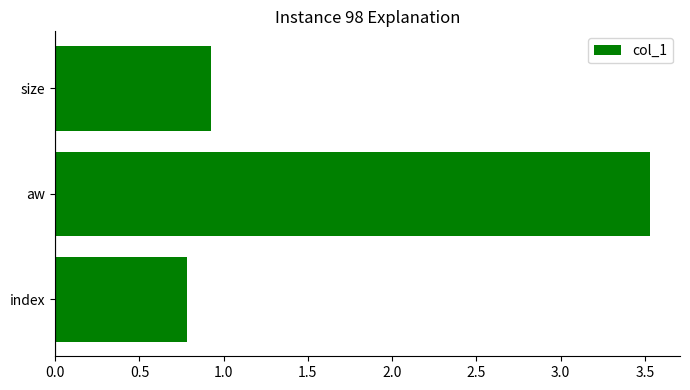

List the labels in order of value, largest first.

aw, size, index